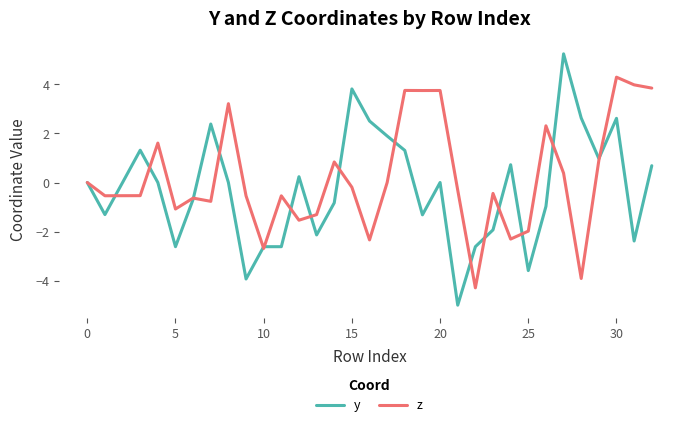

Which series has the widest spread of values?

y